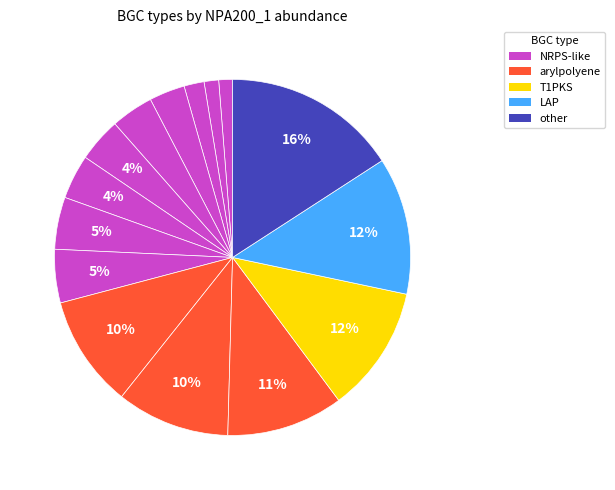

To the nearest percent, what is the difference between the largest and smallest slice percentages?

15%